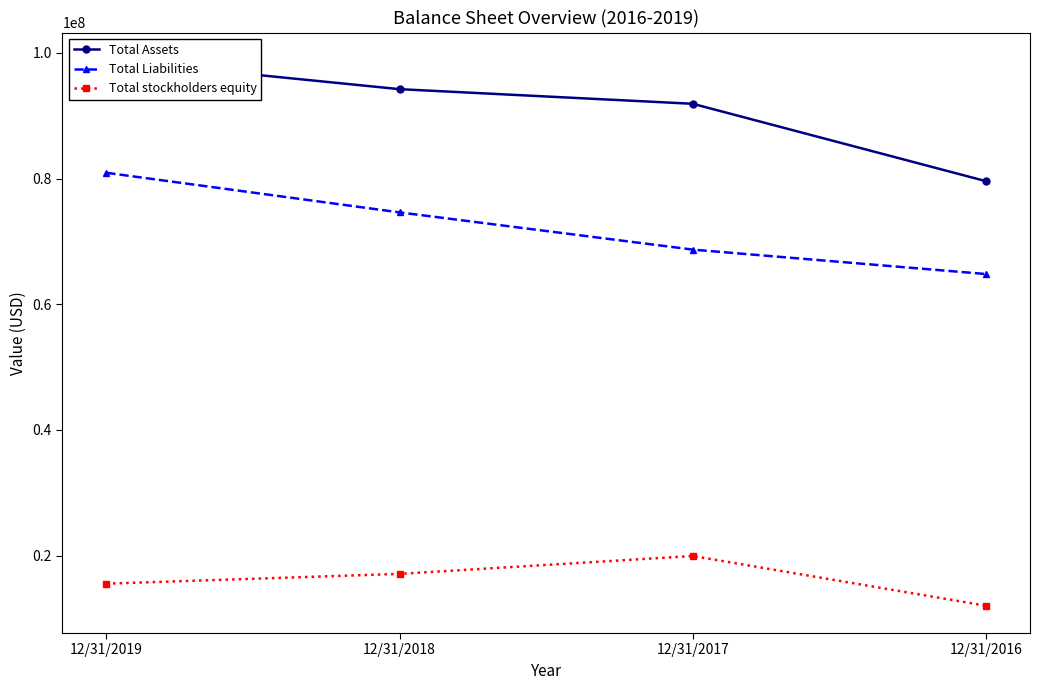

Reading right to left, extract all data points from this chart.

Total Assets: 12/31/2016=79584000	12/31/2017=91900000	12/31/2018=94227000	12/31/2019=98895000
Total Liabilities: 12/31/2016=64808000	12/31/2017=68695000	12/31/2018=74618000	12/31/2019=80923000
Total stockholders equity: 12/31/2016=12026000	12/31/2017=19941000	12/31/2018=17095000	12/31/2019=15538000